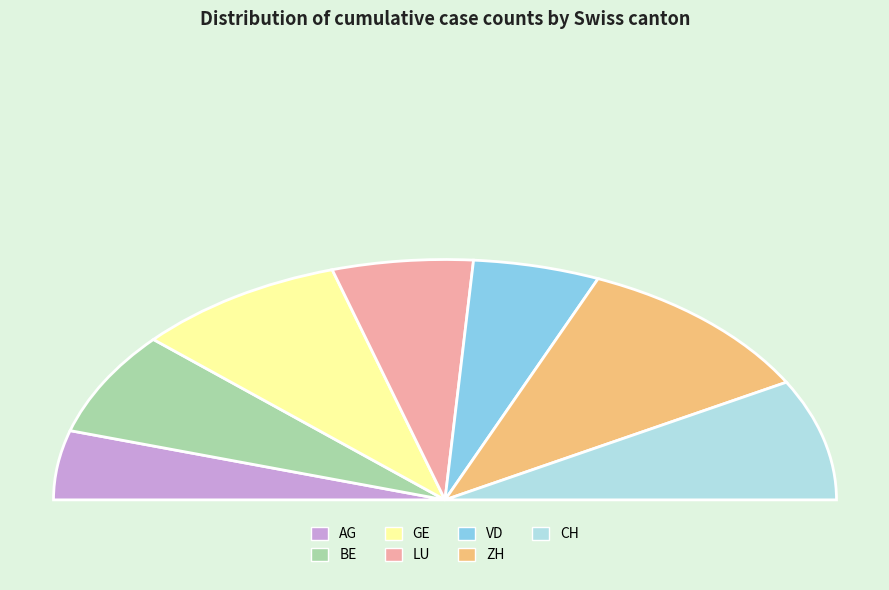

Does any single category account for the majority?

No